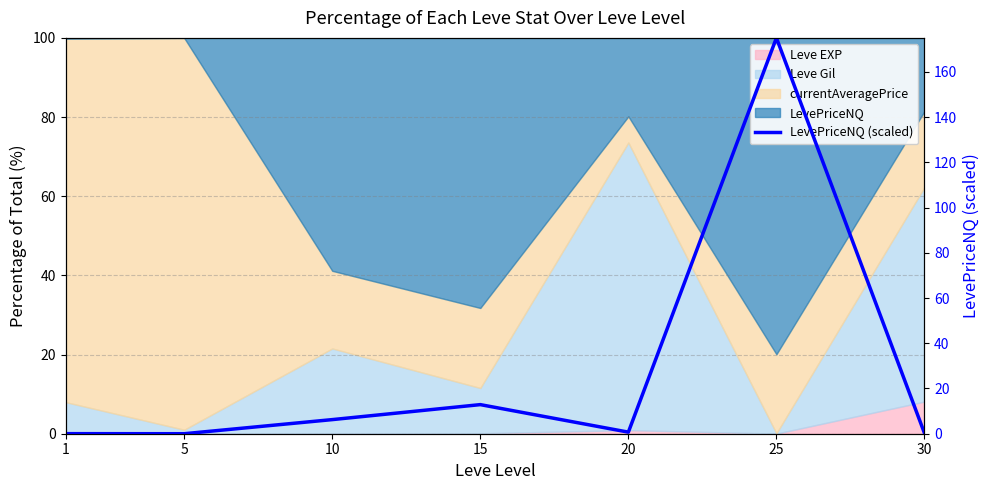

What is the sum of the values at 25 and 30?

175.2